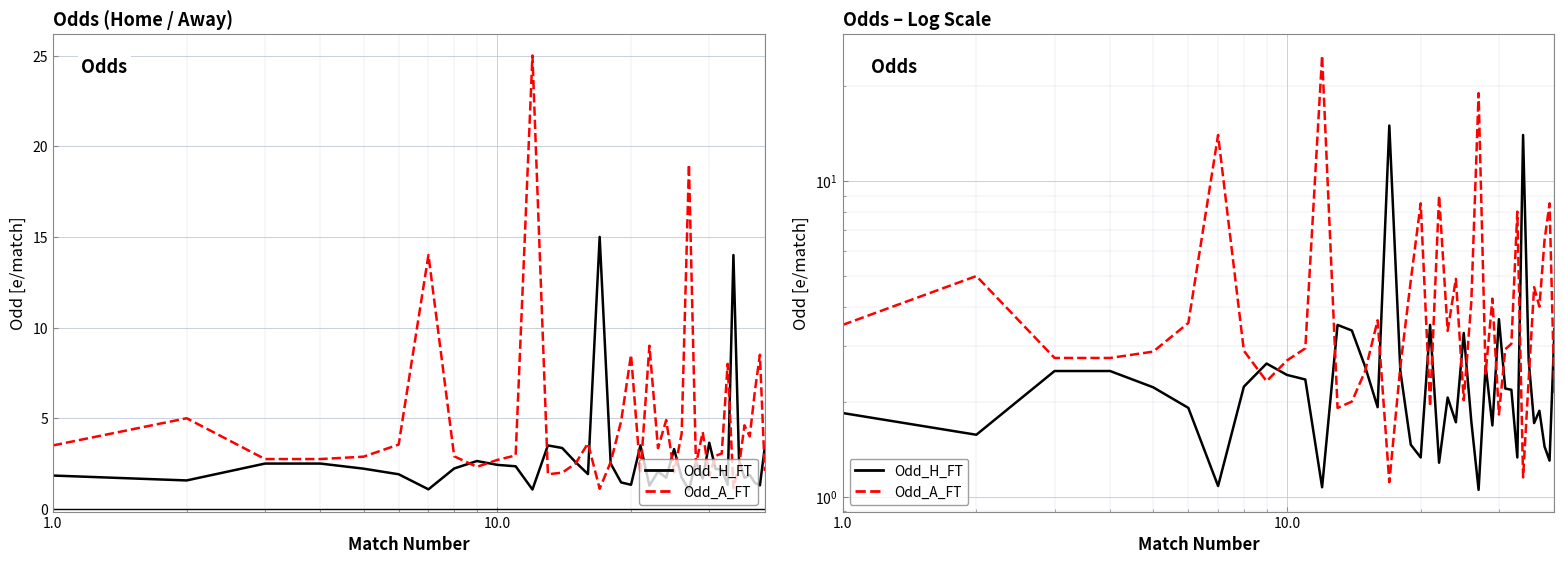

Reading right to left, what are all the values shown in this chart?

Odd_H_FT: 3.4	1.3	1.4	1.9	1.7	2.7	14.0	1.3	2.2	2.2	3.6	1.7	2.6	1.1	1.7	3.3	1.7	2.1	1.3	3.5	1.3	1.5	2.5	15.0	1.9	2.6	3.4	3.5	1.1	2.4	2.4	2.6	2.2	1.1	1.9	2.2	2.5	2.5	1.6	1.8
Odd_A_FT: 2.1	8.5	6.5	4.0	4.6	2.4	1.1	8.0	3.0	2.9	1.8	4.2	2.5	19.0	4.2	2.0	4.9	3.4	9.0	1.9	8.5	4.8	2.6	1.1	3.6	2.5	2.0	1.9	25.0	3.0	2.7	2.3	2.9	14.0	3.5	2.9	2.8	2.8	5.0	3.5